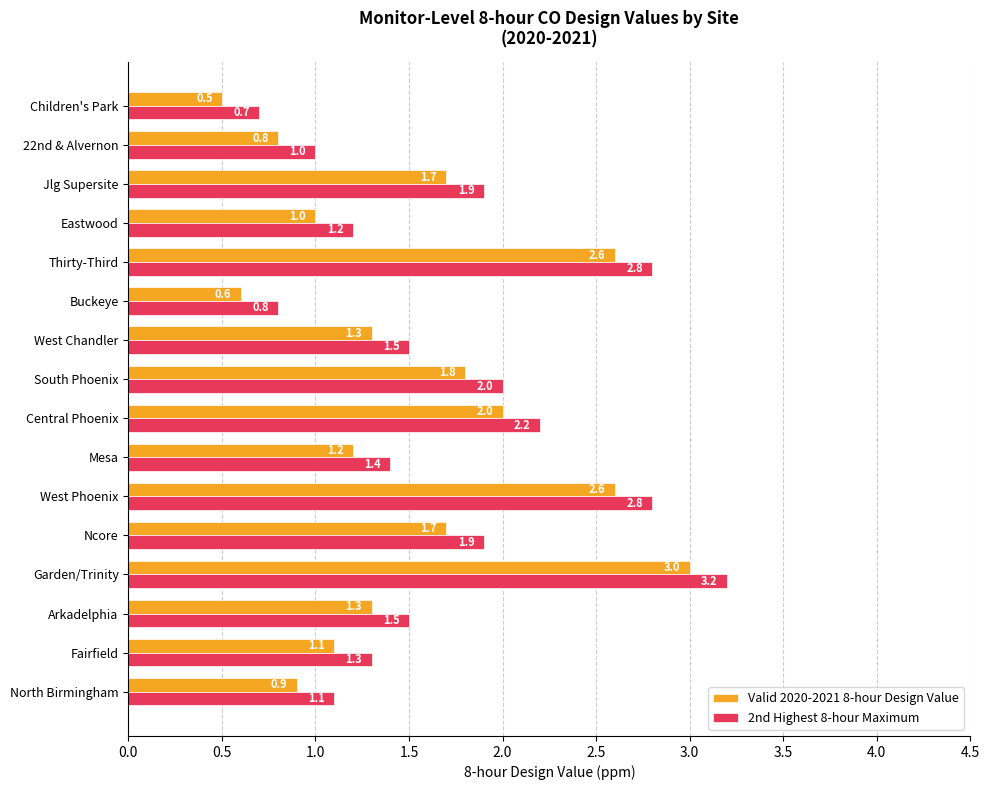

The value of 2nd Highest 8-hour Maximum at Buckeye is 0.8. True or false?

True